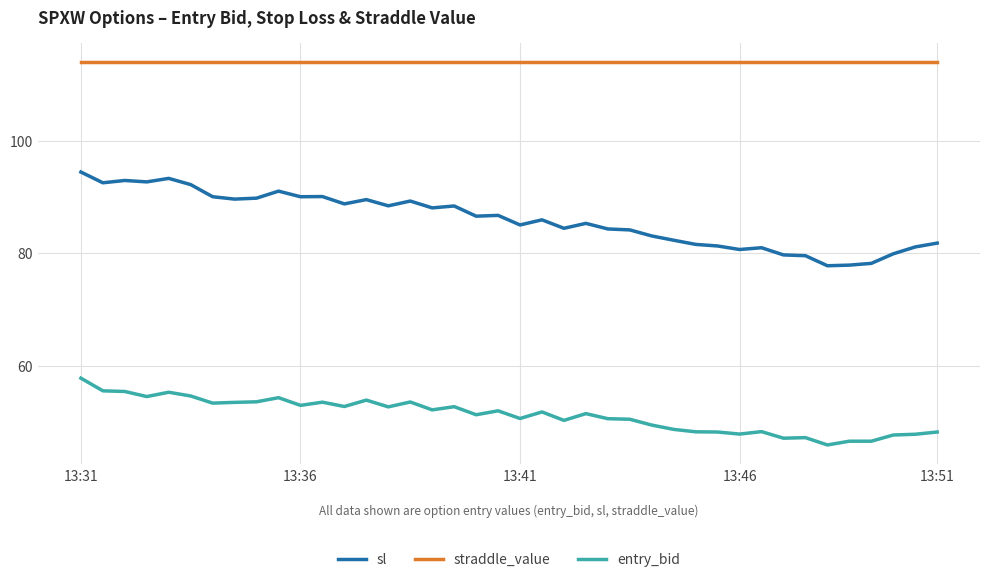

True or false: entry_bid and straddle_value cross at least once.

False